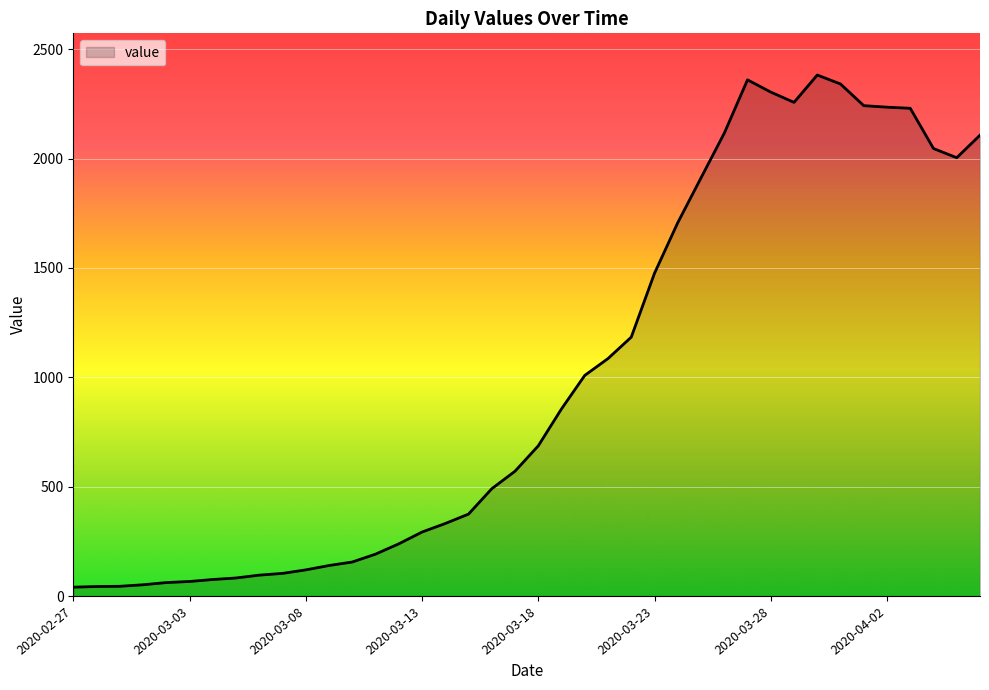

What is the average value?

1003